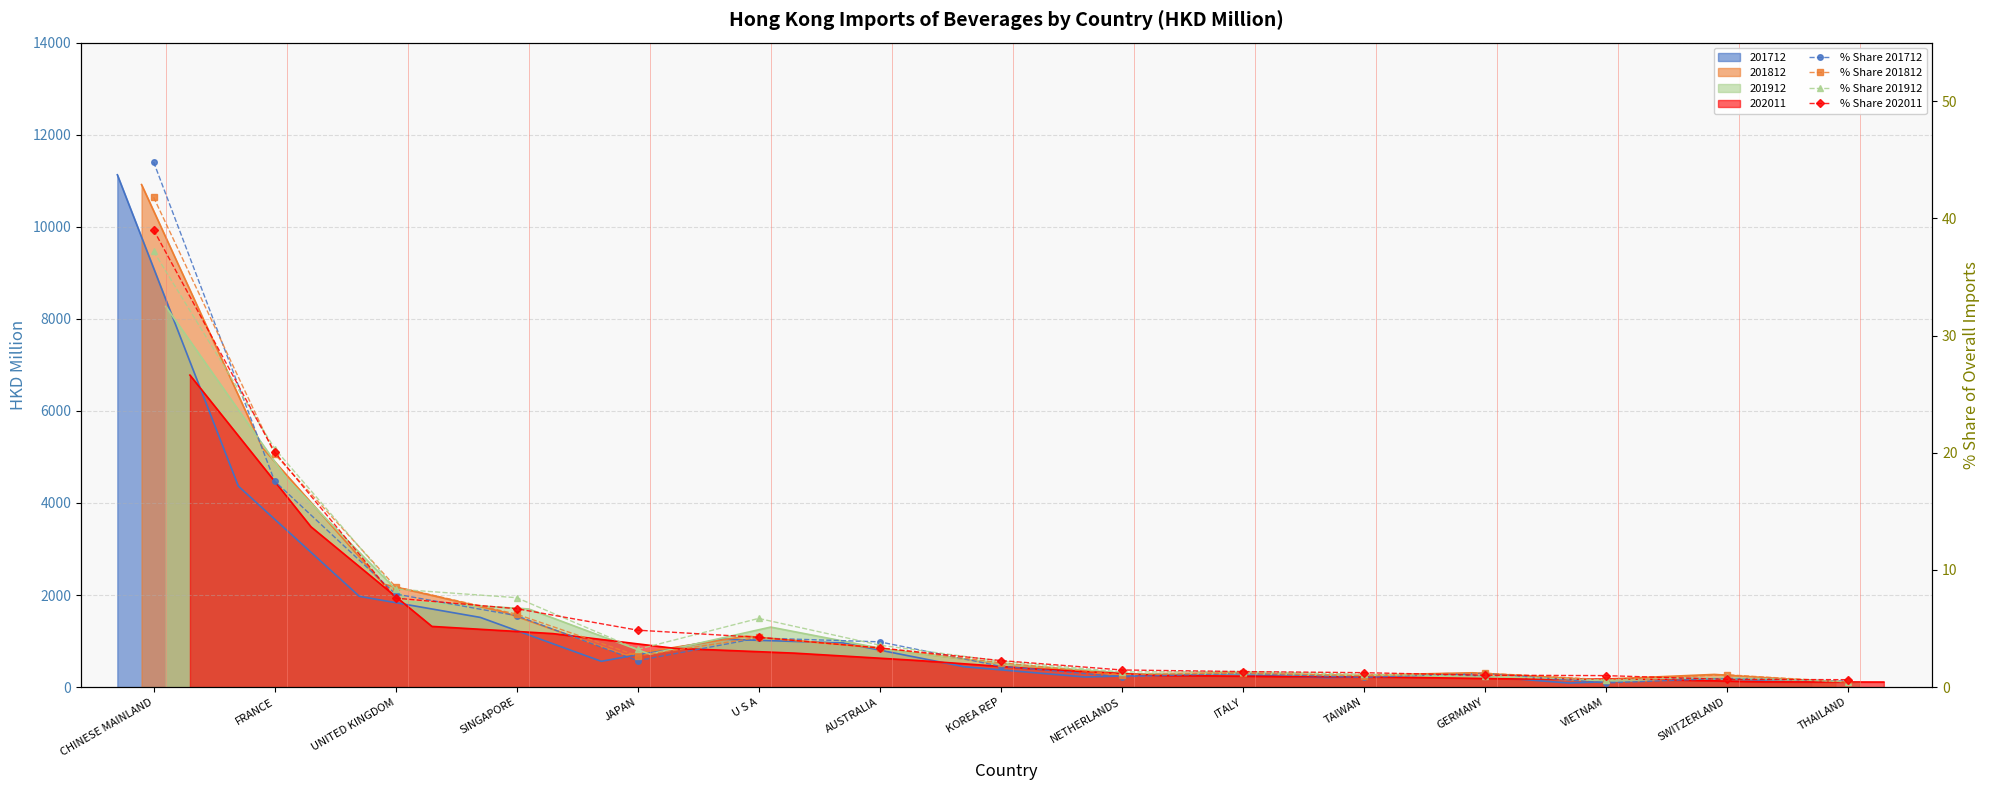

After their last crossing, which series has the higher values: % Share 201712 or % Share 201812?

% Share 201712